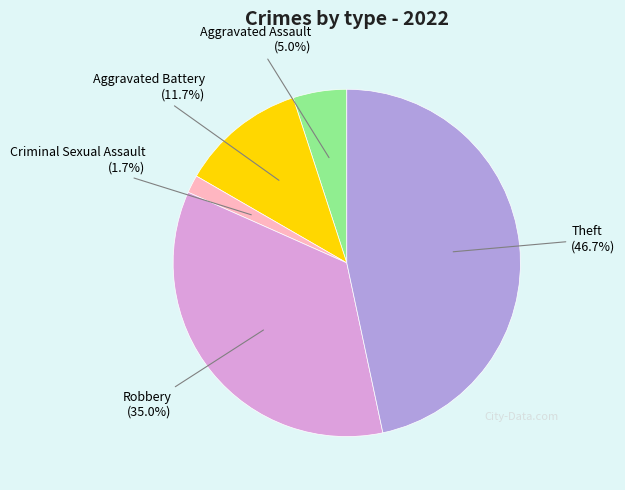

Is there a majority slice in this chart?

No